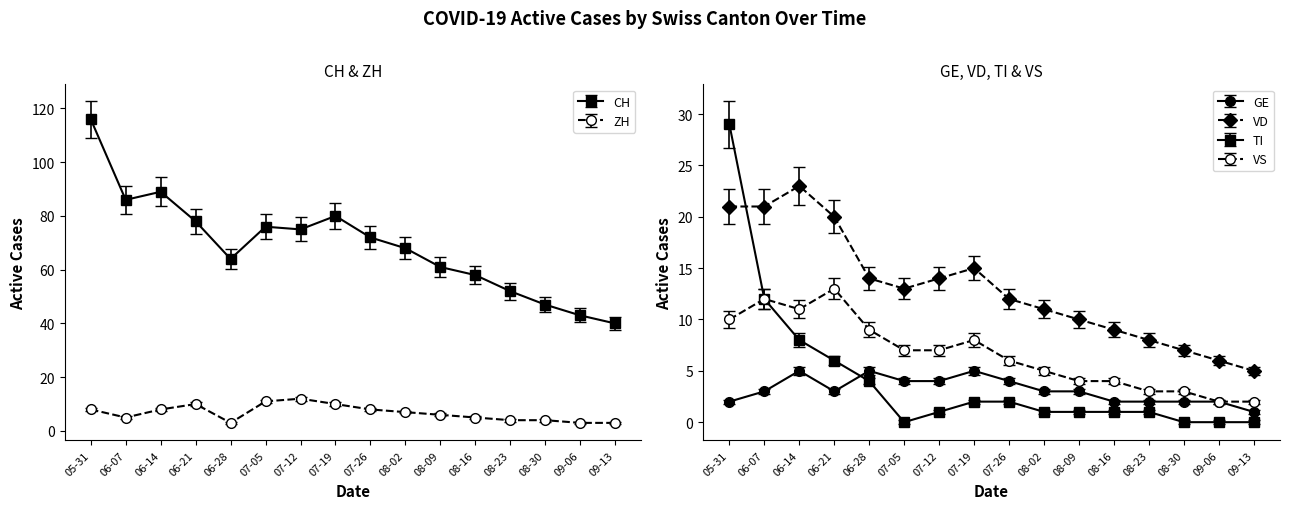

How many categories are shown in the chart?

16